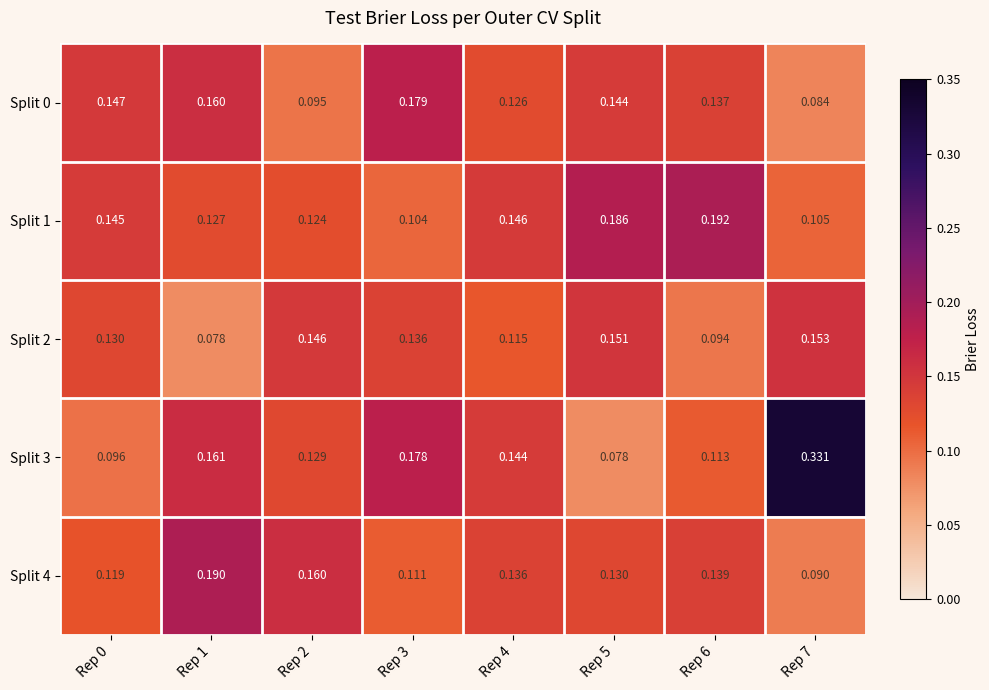

What is the total value across all series at Rep 5?

0.7